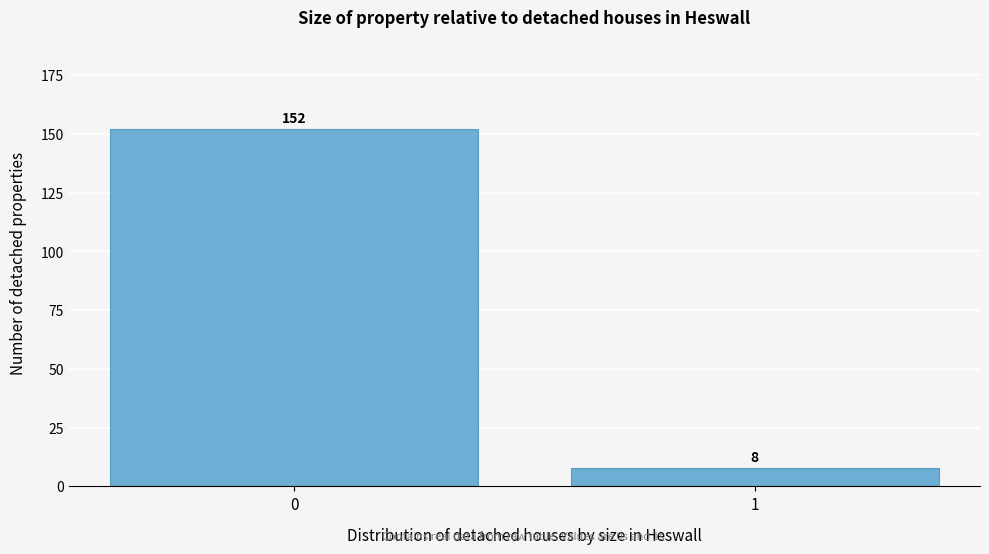

Reading left to right, extract all data points from this chart.

152	8